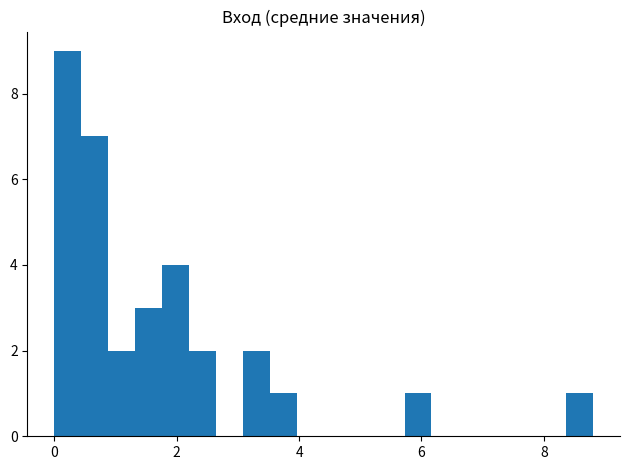

Read against the x-axis, roughly where is the centre of the tallest bar?

0.2